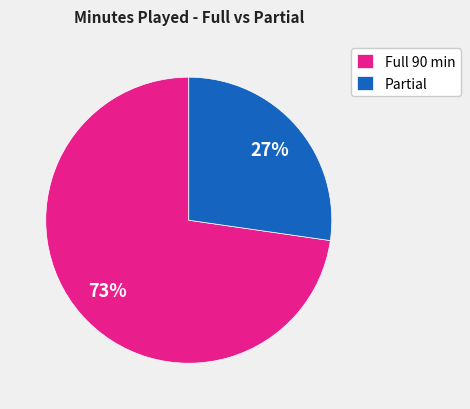

Rank the categories by value from highest to lowest.

Full 90 min, Partial